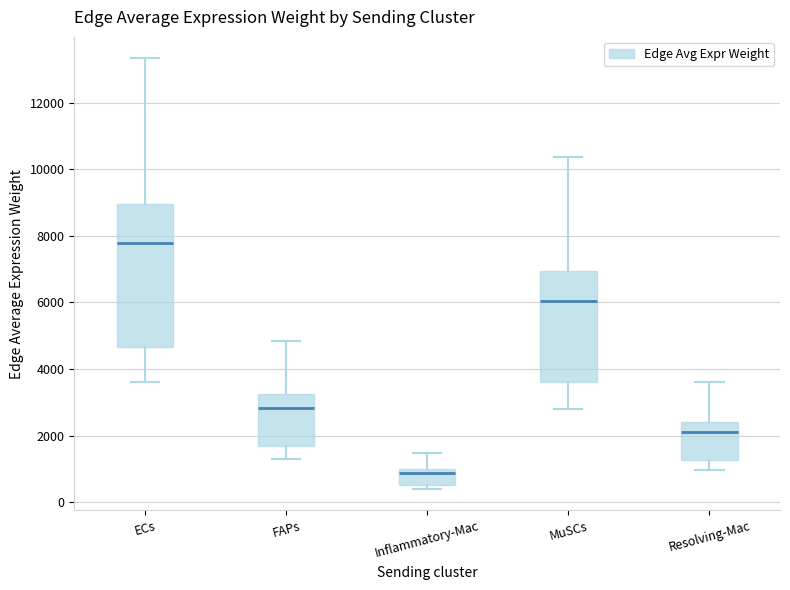

Reading left to right, read every box against the y-axis: the position of its median line, the range the box covers, and the ends of its whiskers. The values are not printed on the chart, so give them approximately, as read against the axis.

ECs: median 7800, box 4600 to 9000, whiskers 3600 to 13400
FAPs: median 2800, box 1600 to 3200, whiskers 1400 to 4800
Inflammatory-Mac: median 800, box 600 to 1000, whiskers 400 to 1400
MuSCs: median 6000, box 3600 to 7000, whiskers 2800 to 10400
Resolving-Mac: median 2200, box 1200 to 2400, whiskers 1000 to 3600